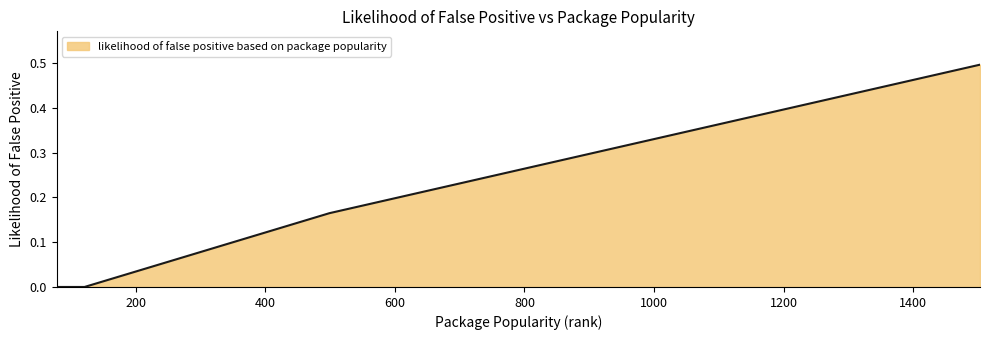

What is the difference between the maximum and minimum values?

0.5